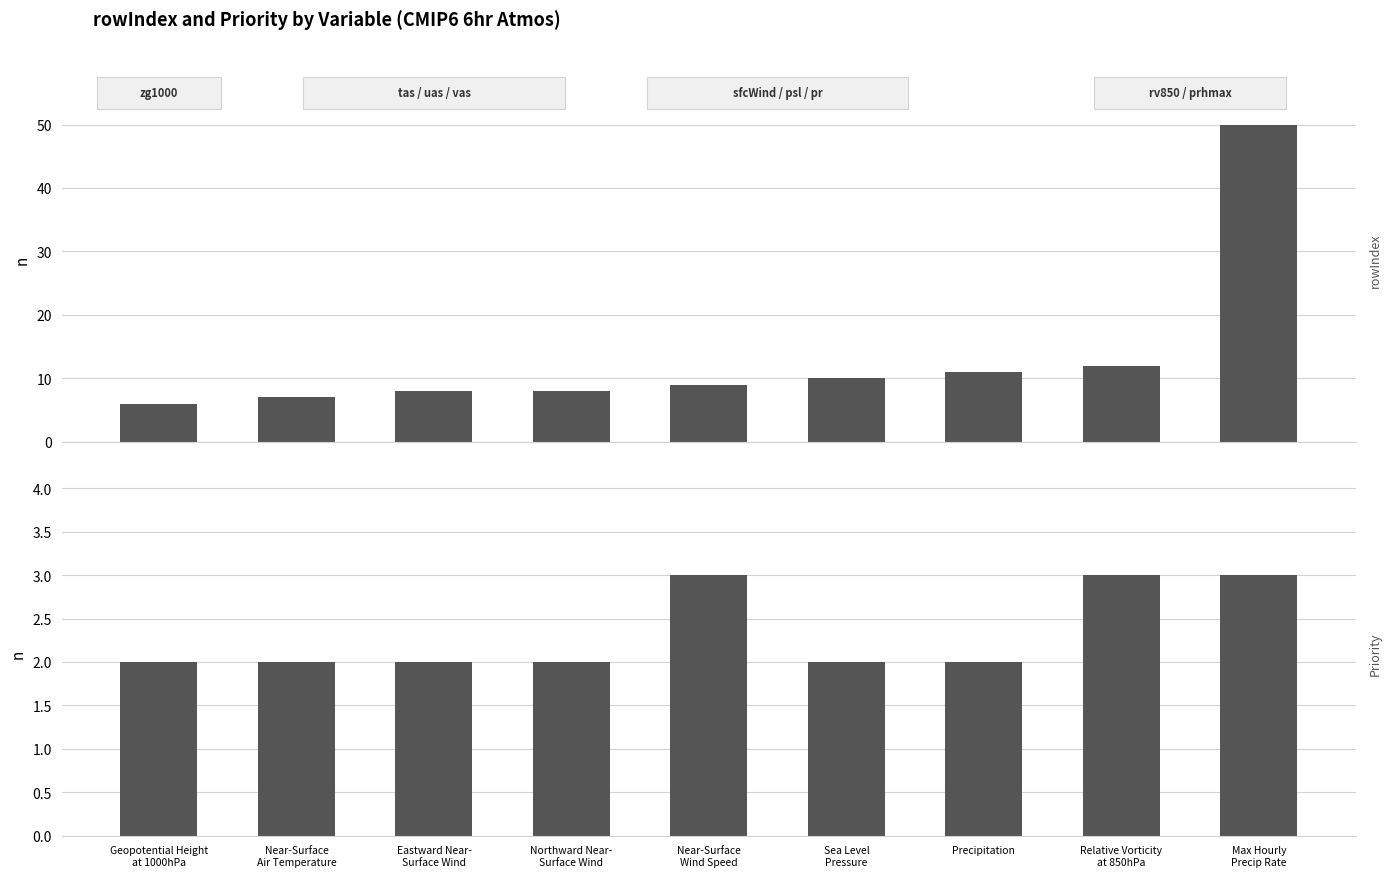

The rowIndex series shows 81 at Max Hourly
Precip Rate. True or false?

False